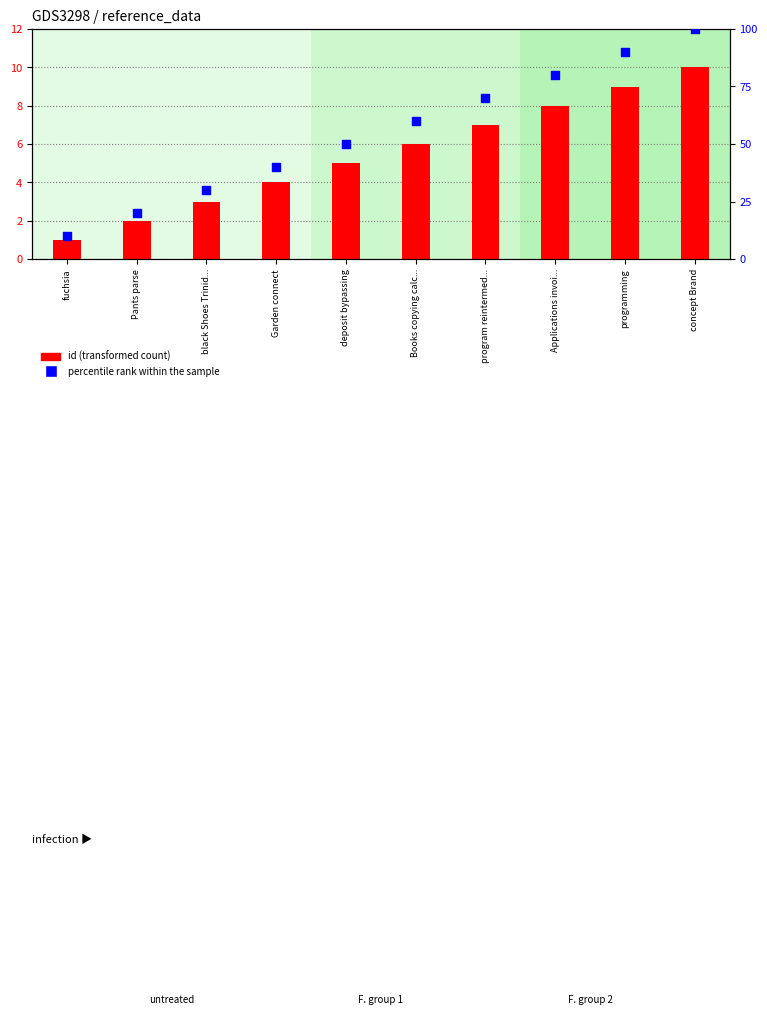

Which series reaches the minimum Y coordinate?

id (transformed count)